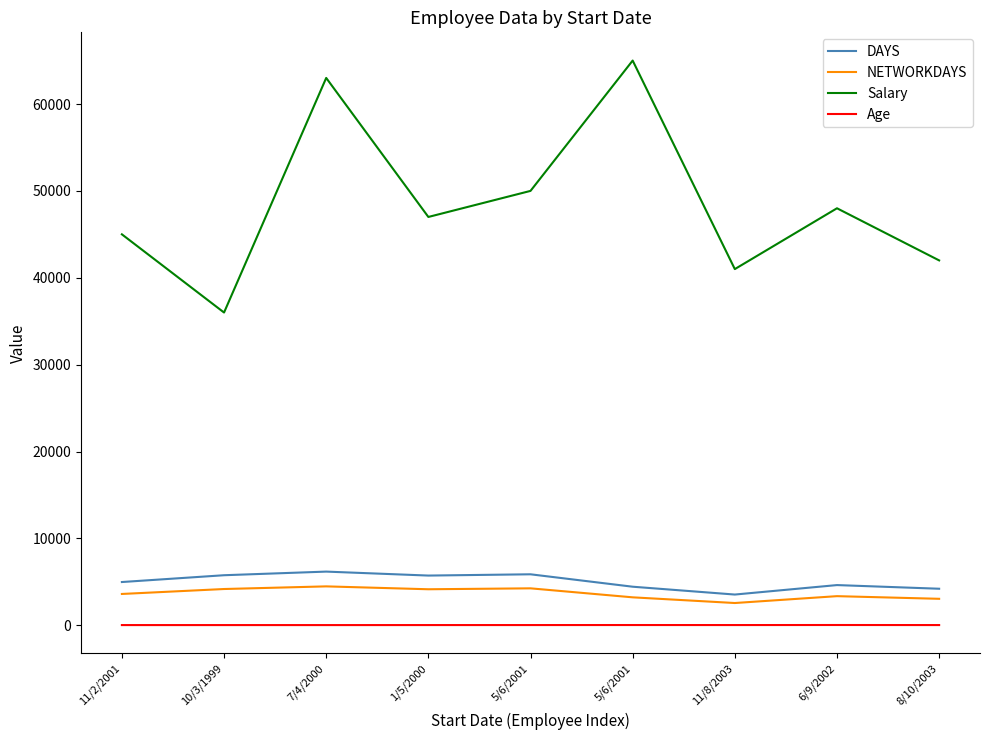

What is the difference between the maximum and minimum values in the DAYS series?

2641